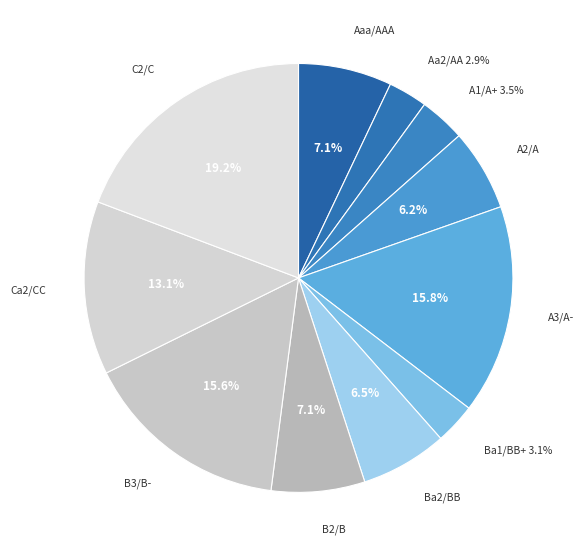

How many segments does this pie chart have?

11